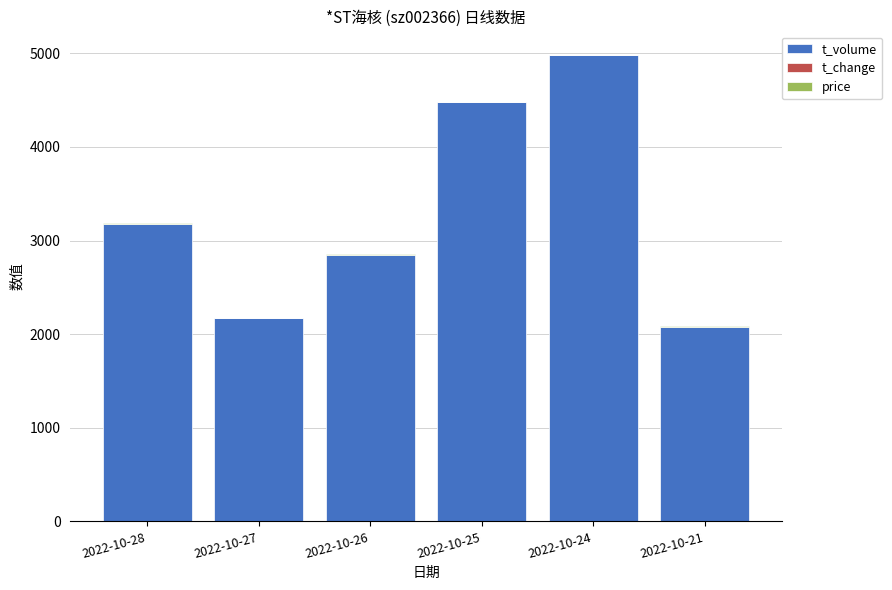

What is the maximum value for t_volume?

4979.0